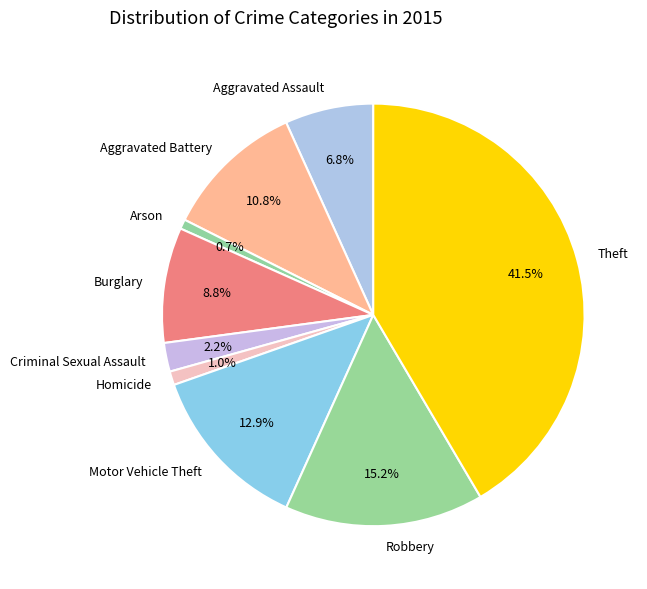

True or false: Theft accounts for 49% of the total.

False